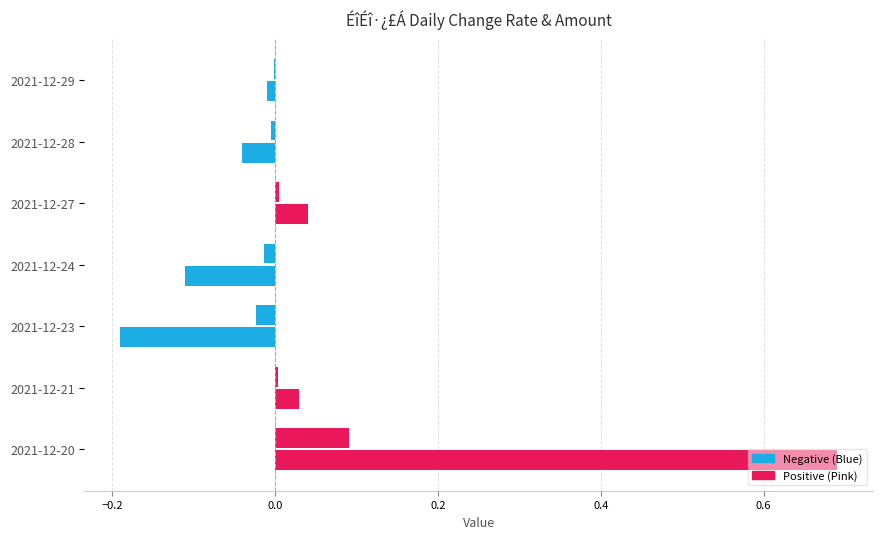

Is it true that ÕÇµø·ù equals 0.0 at 2021-12-27?

False